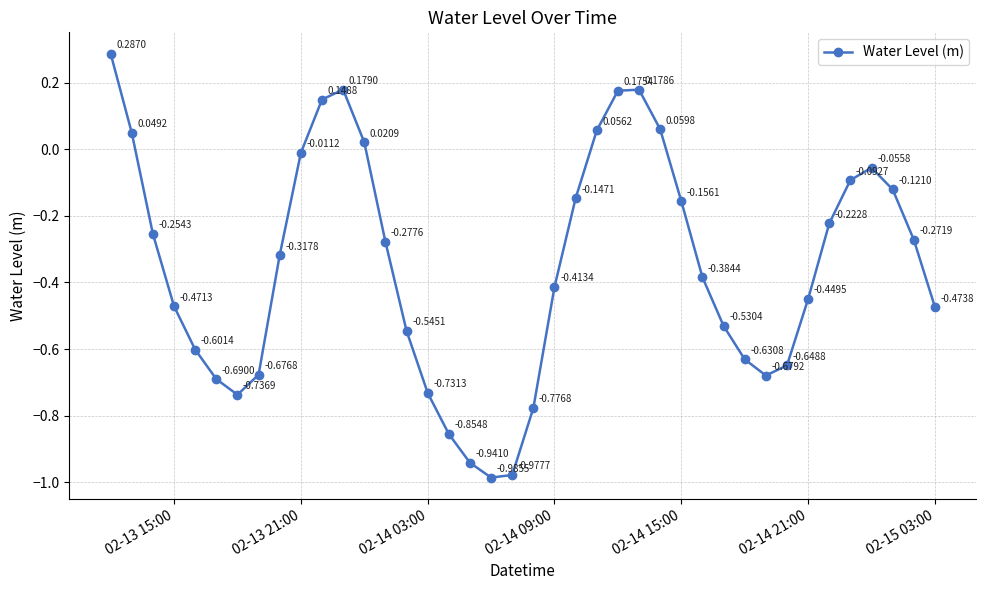

How many points are lower than both their immediate neighbors (excluding endpoints)?

3